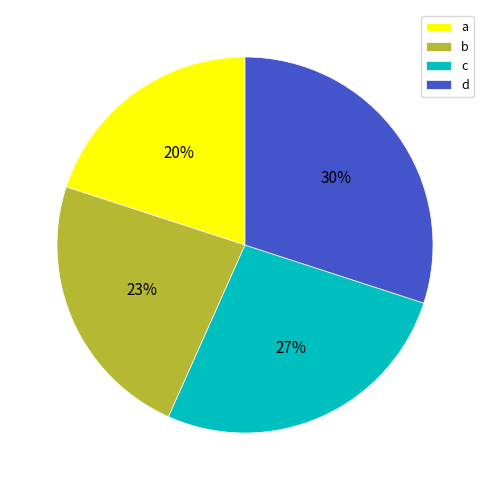

Does a account for over 50% of the chart?

No